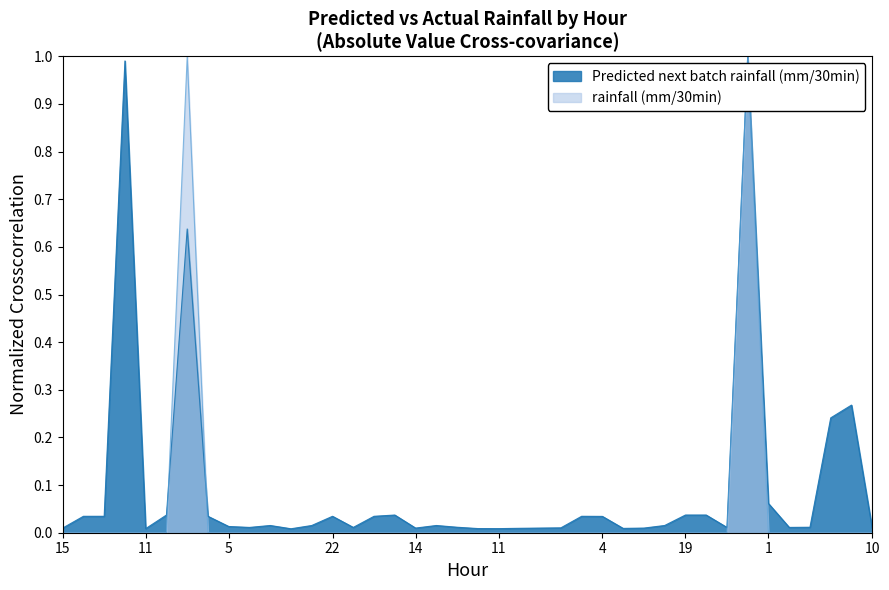

What is the difference between the maximum and minimum values in the Predicted next batch rainfall (mm/30min) series?

1.0